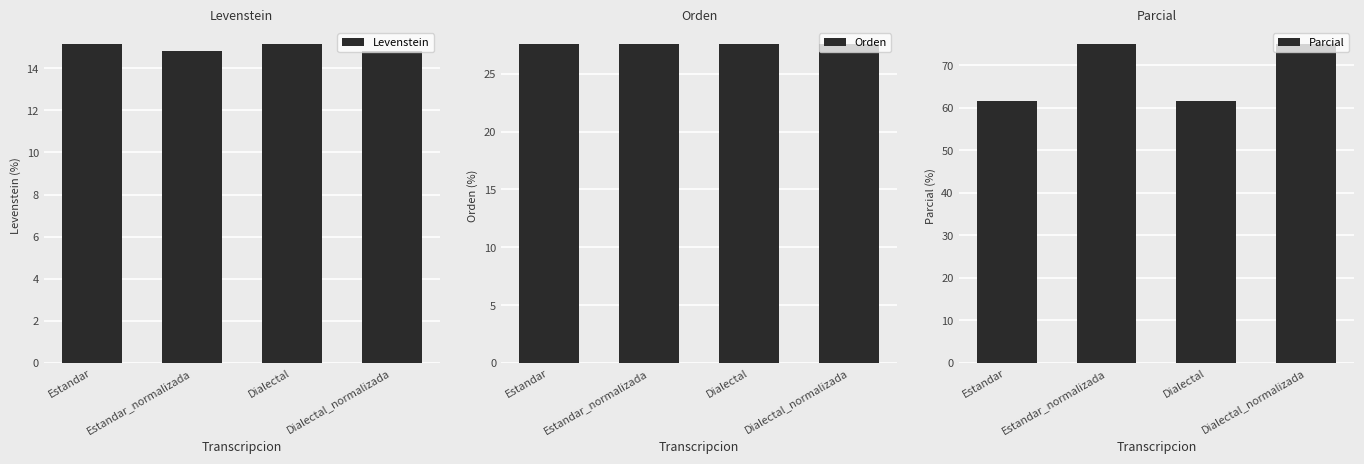

Does the chart contain any negative values?

No